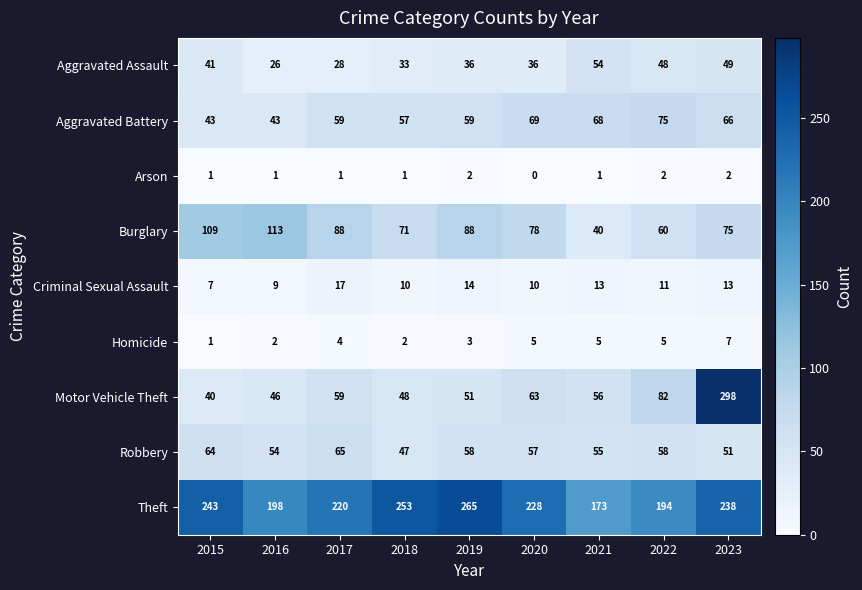

At which label is Burglary closest to 76?

2023